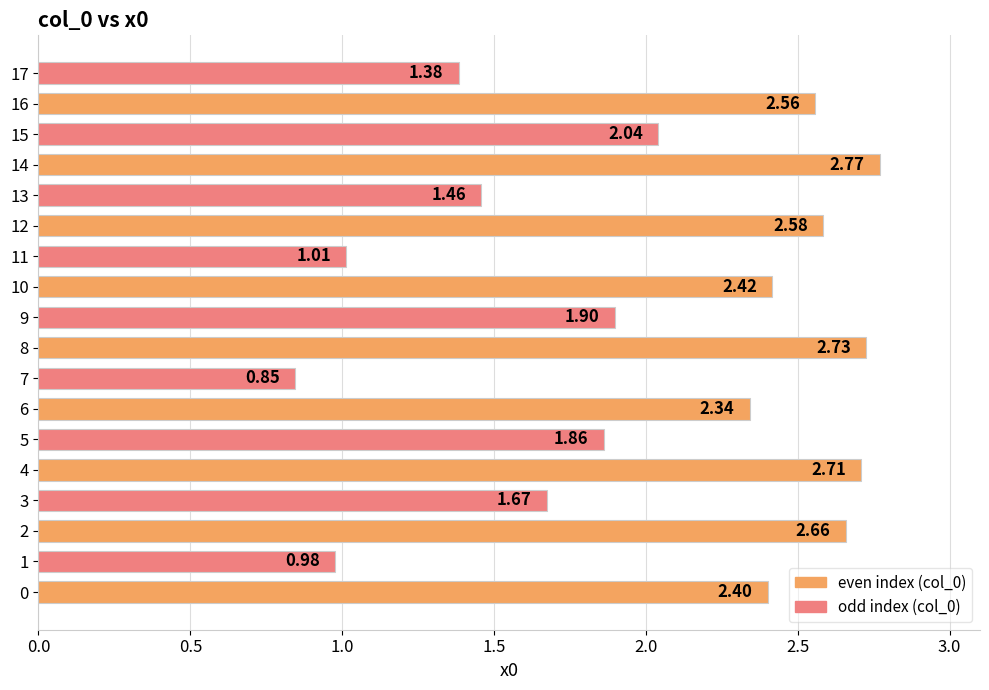

What is the difference between the maximum and second lowest values?

1.8